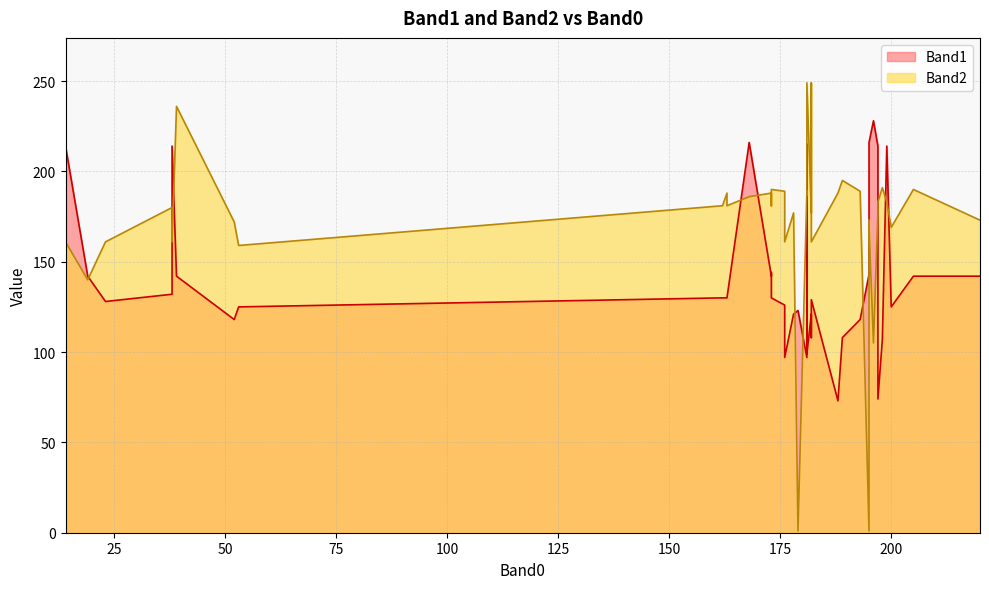

Which has a higher value, 168 or 176?

168